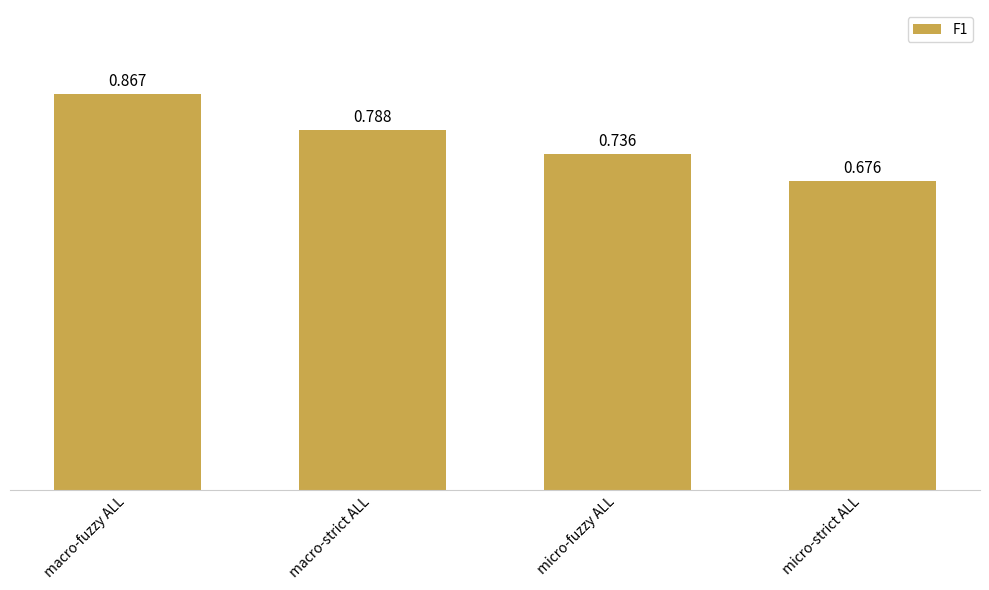

List the labels in order of value, smallest first.

micro-strict ALL, micro-fuzzy ALL, macro-strict ALL, macro-fuzzy ALL